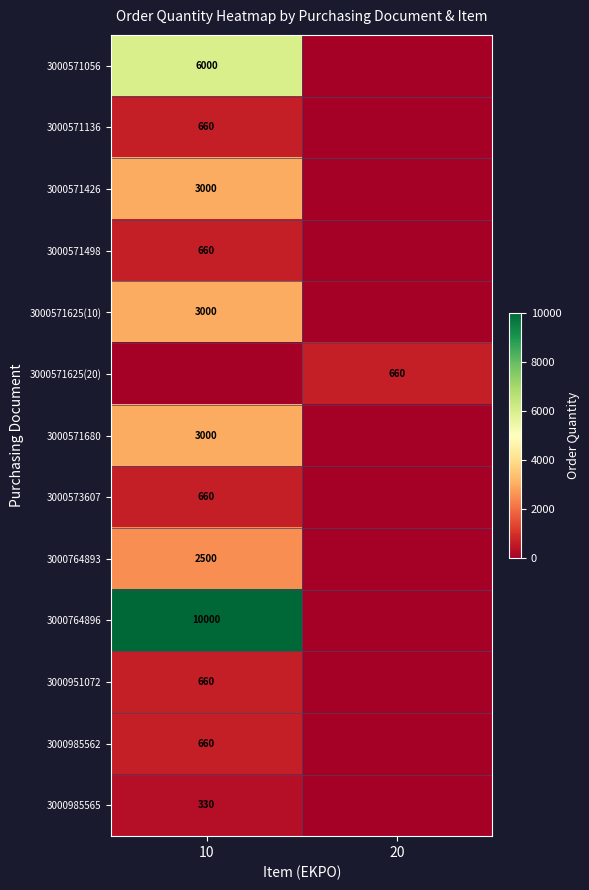

Is the value of 3000573607 at 10 greater than the value of 3000571056 at 10?

No